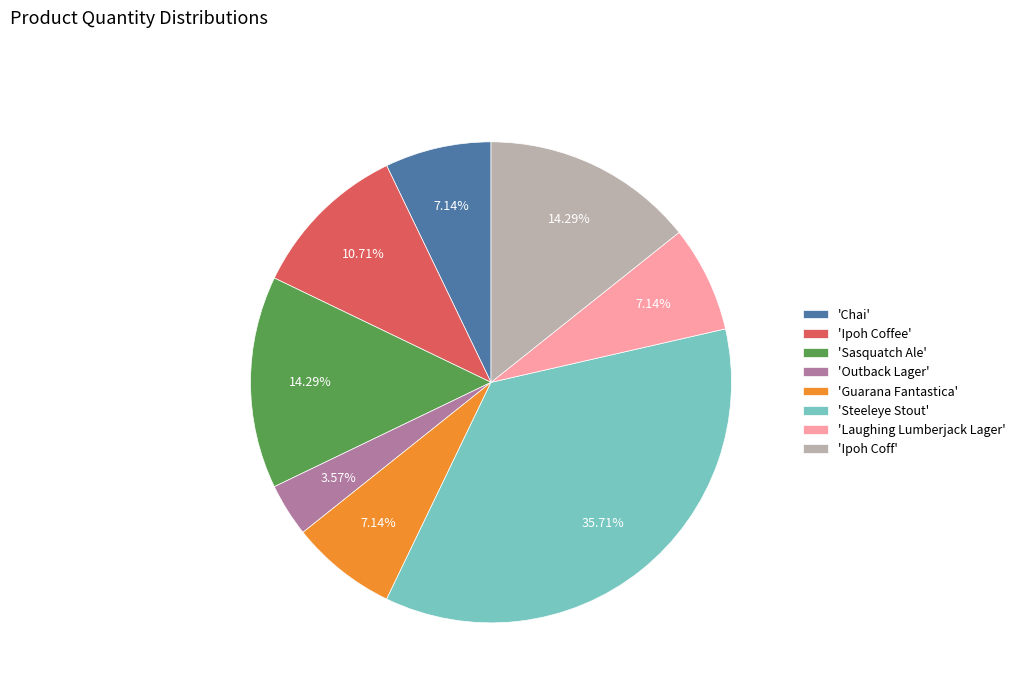

Is 'Ipoh Coffee' the majority of the pie?

No